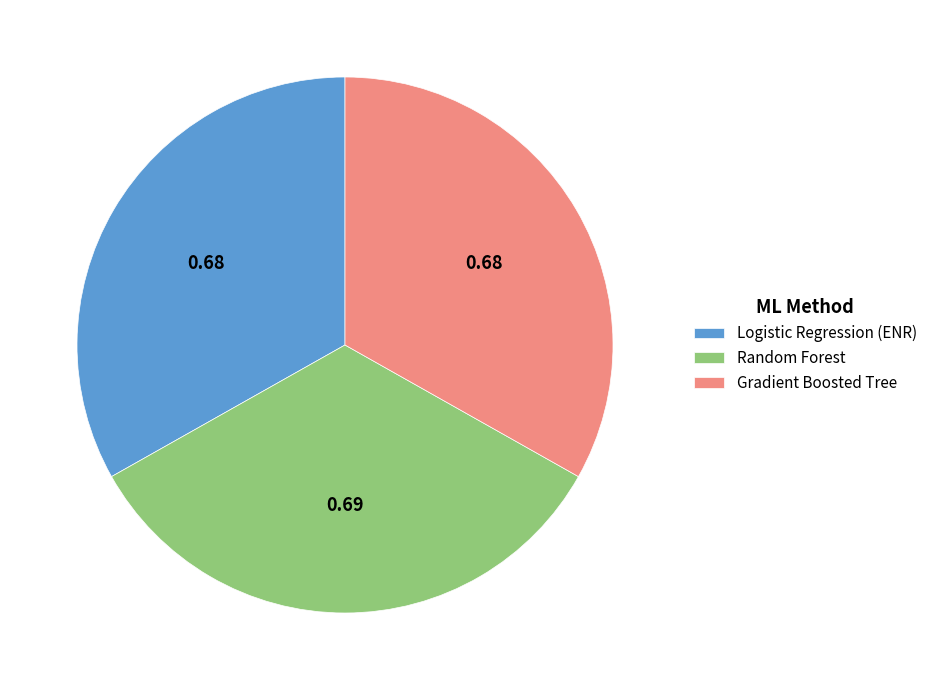

Count the number of slices in the pie.

3